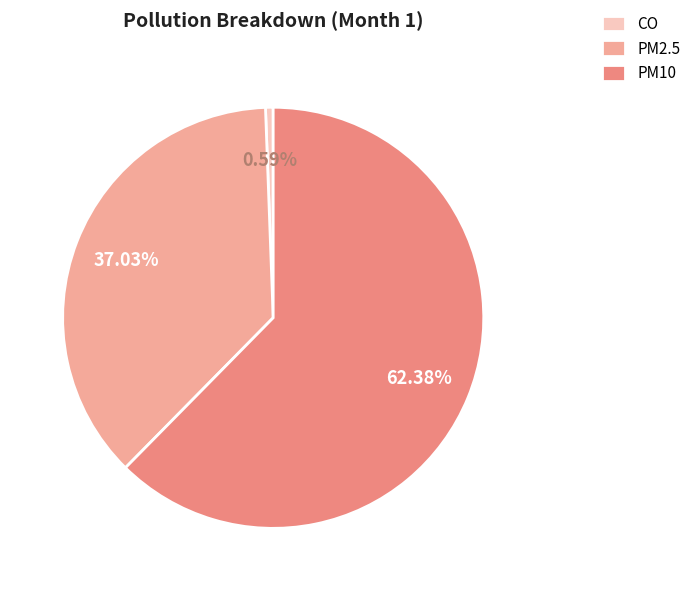

Do CO and PM10 together represent more than half of the pie?

Yes